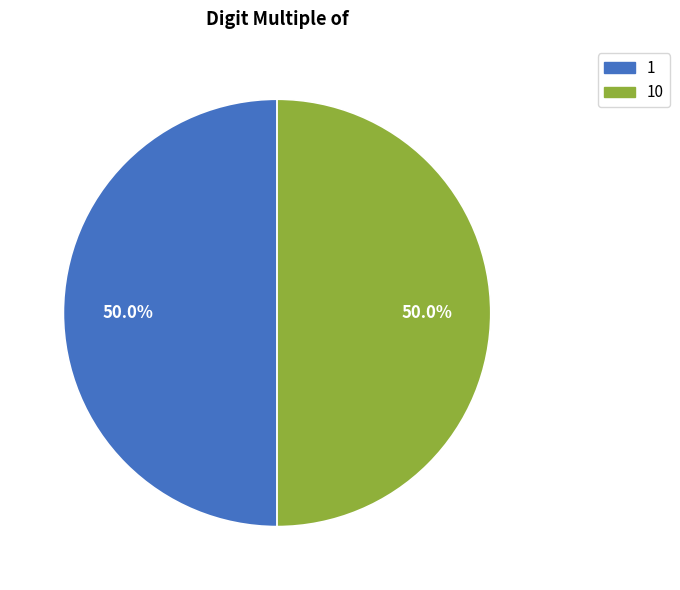

Count the number of slices in the pie.

2